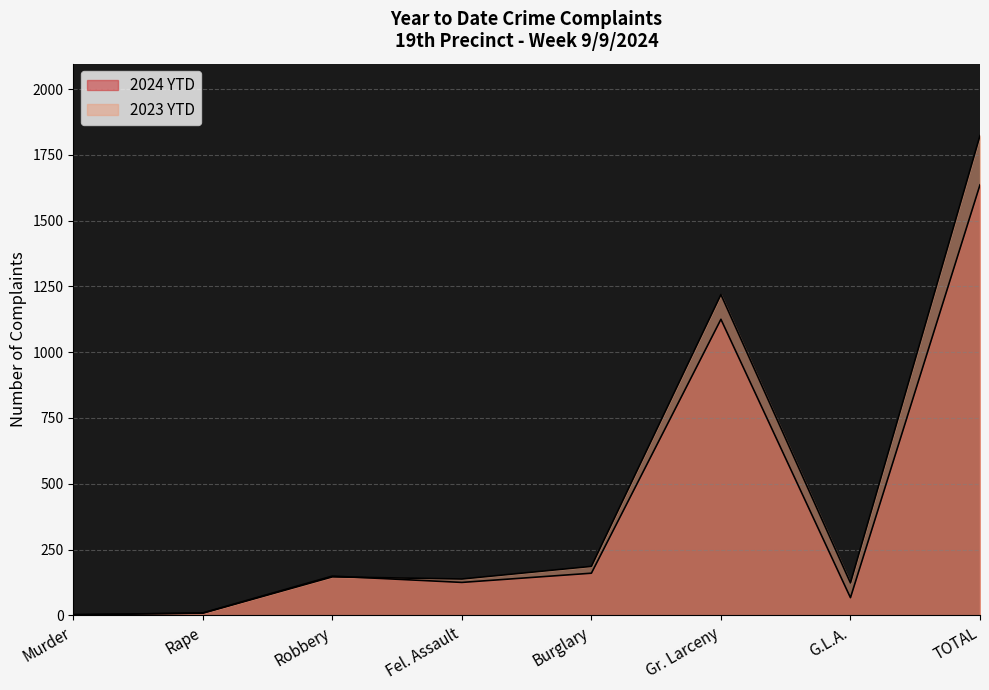

What is the difference between the highest and lowest values at Burglary?

26